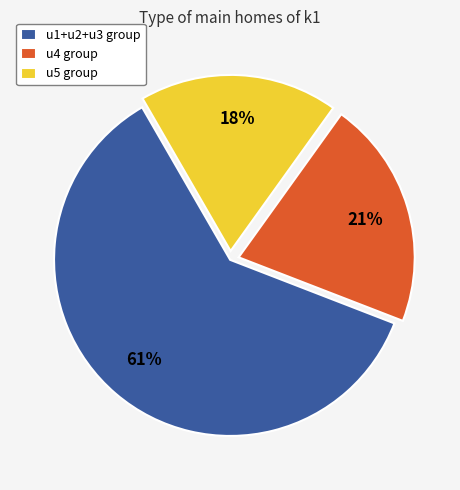

To the nearest percent, what is the combined percentage of u5 group and u4 group?

39%